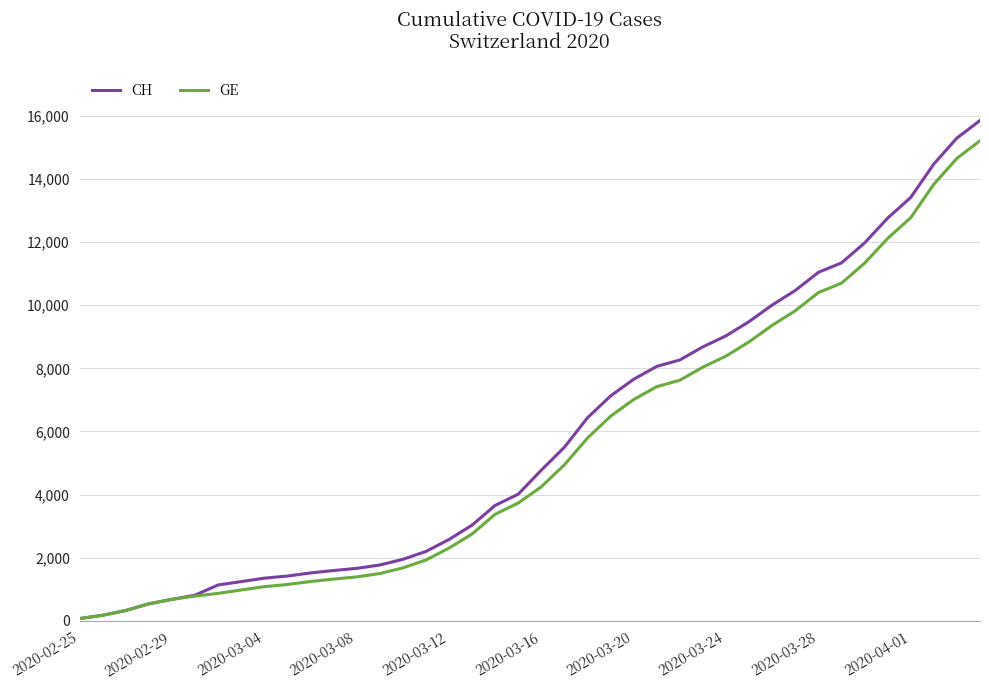

What is the highest value of the GE series?

15208